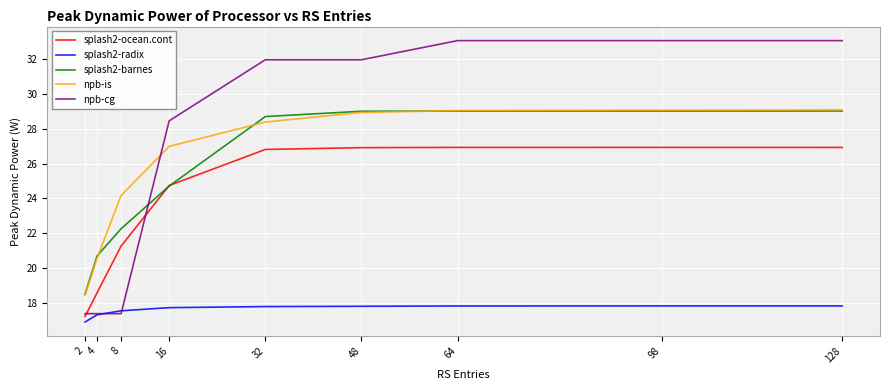

Which series ends up on top after the final intersection of splash2-barnes and npb-cg?

npb-cg